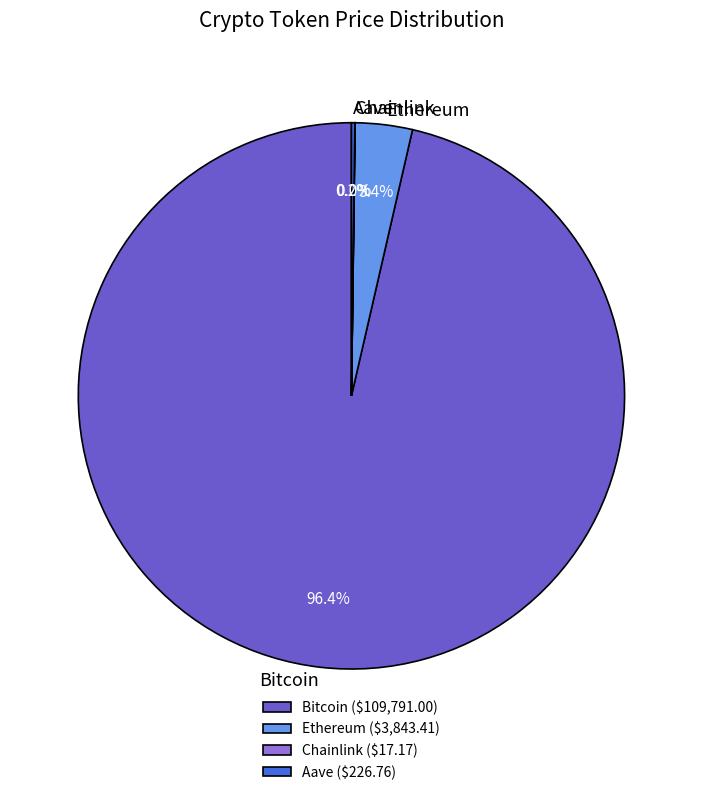

Does Bitcoin account for over 50% of the chart?

Yes